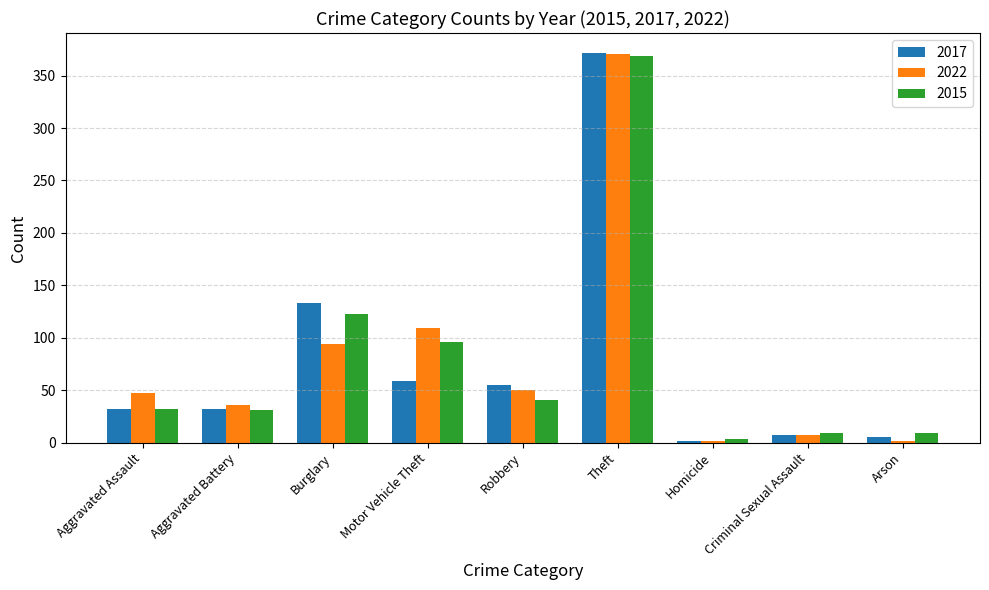

What is the spread (max minus min) of values at Aggravated Battery?

5